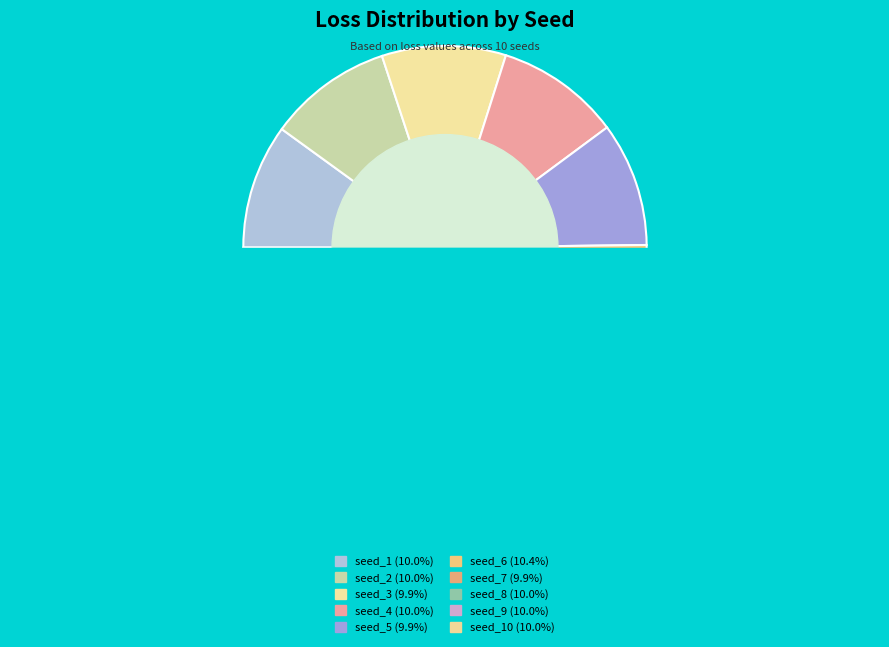

What percentage is NOT represented by seed_6?

89.6%